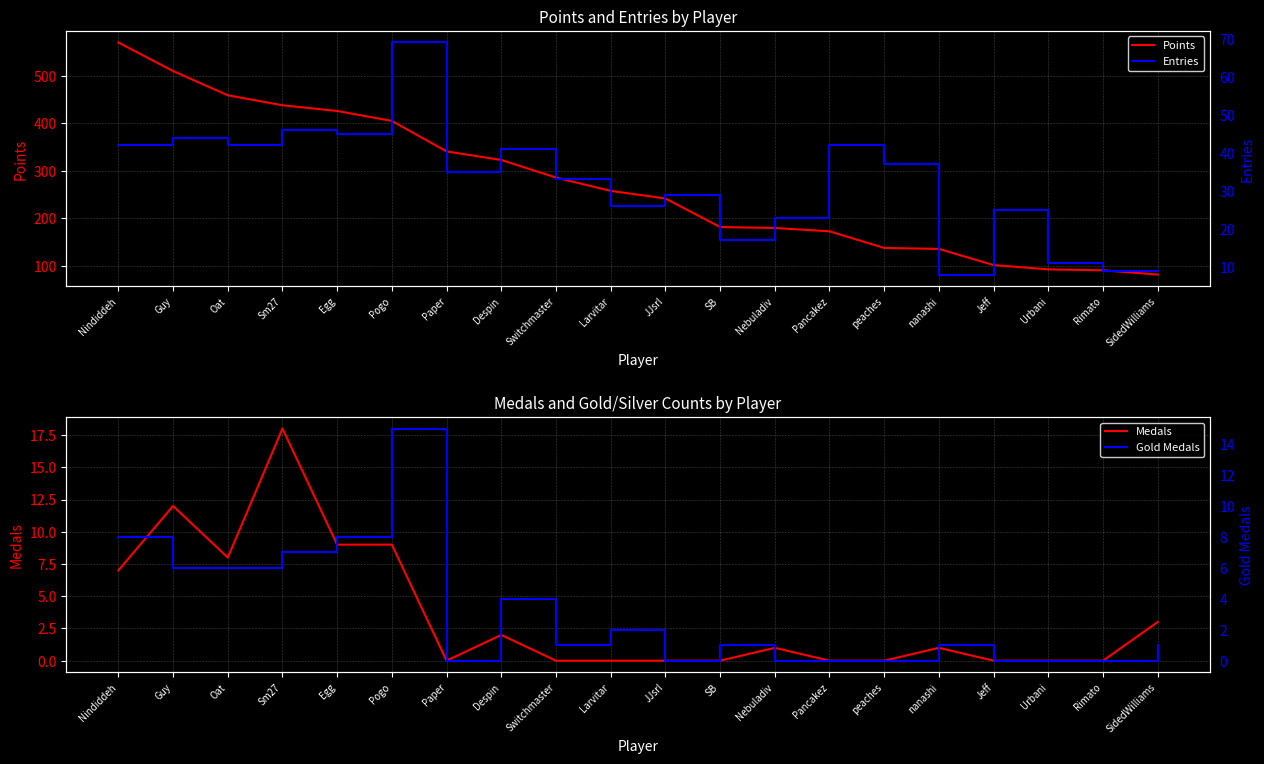

True or false: Points and Entries intersect in this chart.

False